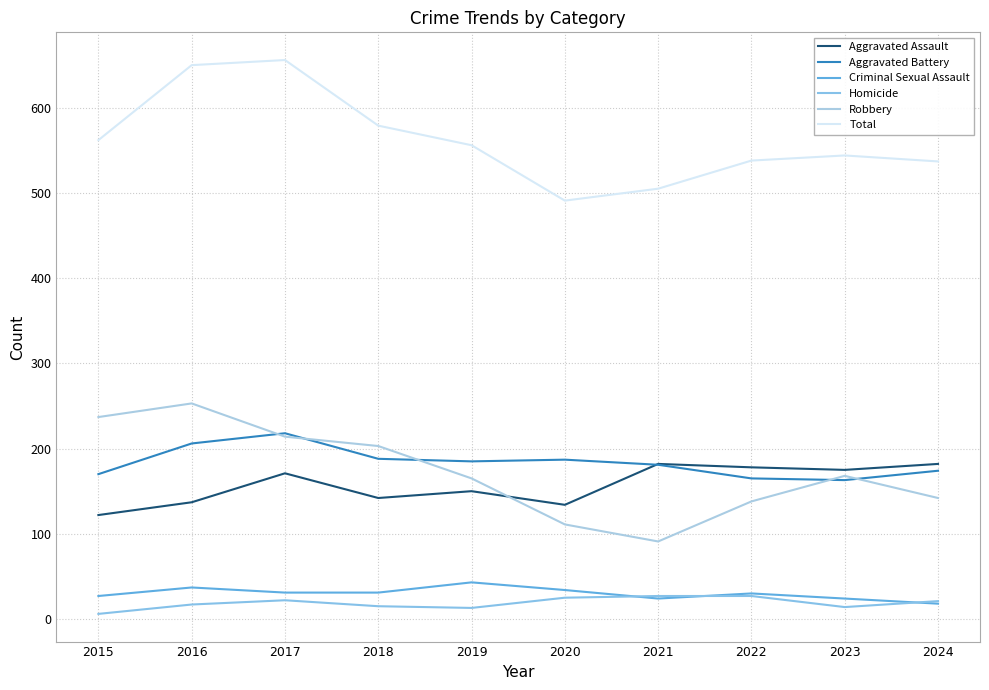

True or false: Aggravated Assault and Total cross at least once.

False